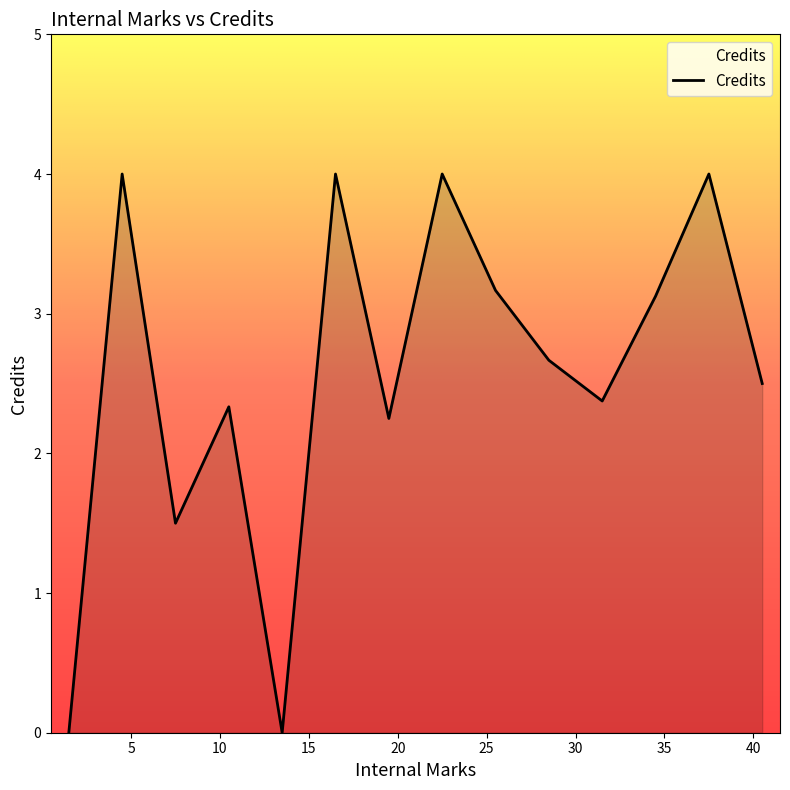

What is the maximum value shown in the chart?

4.0